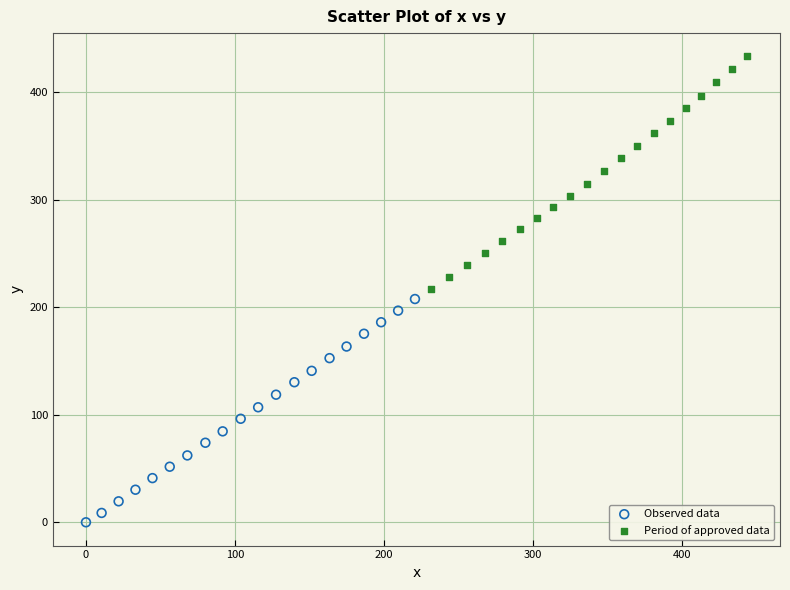

Which series reaches the maximum Y coordinate?

Period of approved data